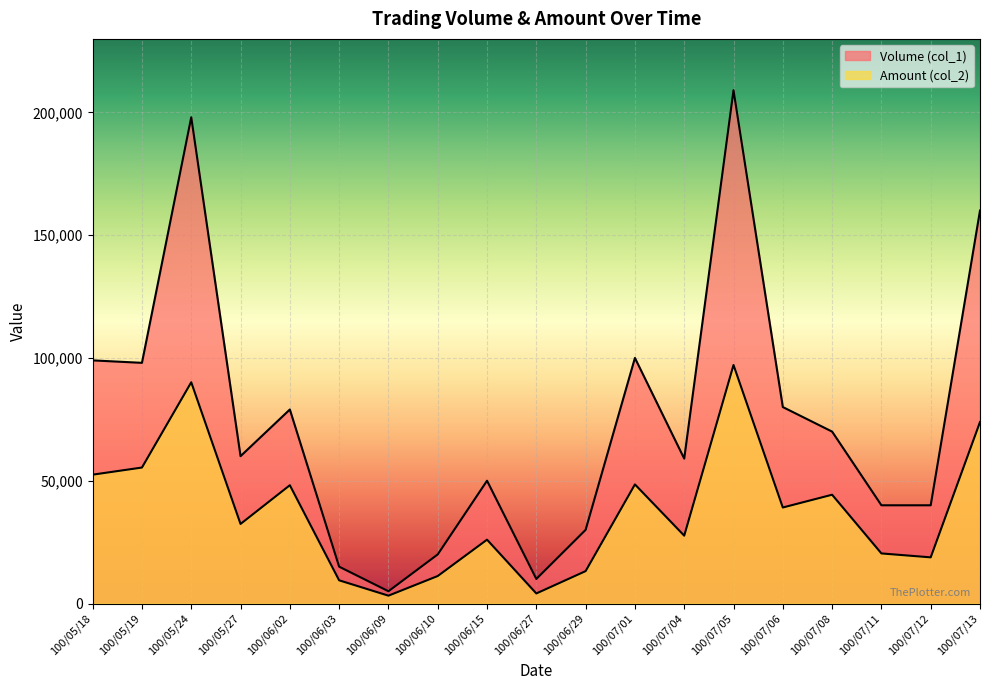

True or false: Amount (col_2) and Volume (col_1) cross at least once.

False